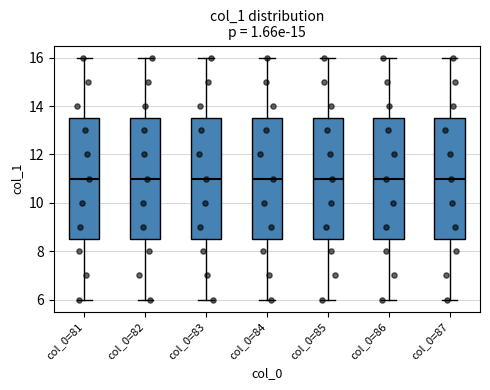

Where is the upper edge of the box for col_0=82 on the y-axis? The values are not printed on the chart, so give them approximately, as read against the axis.

13.6